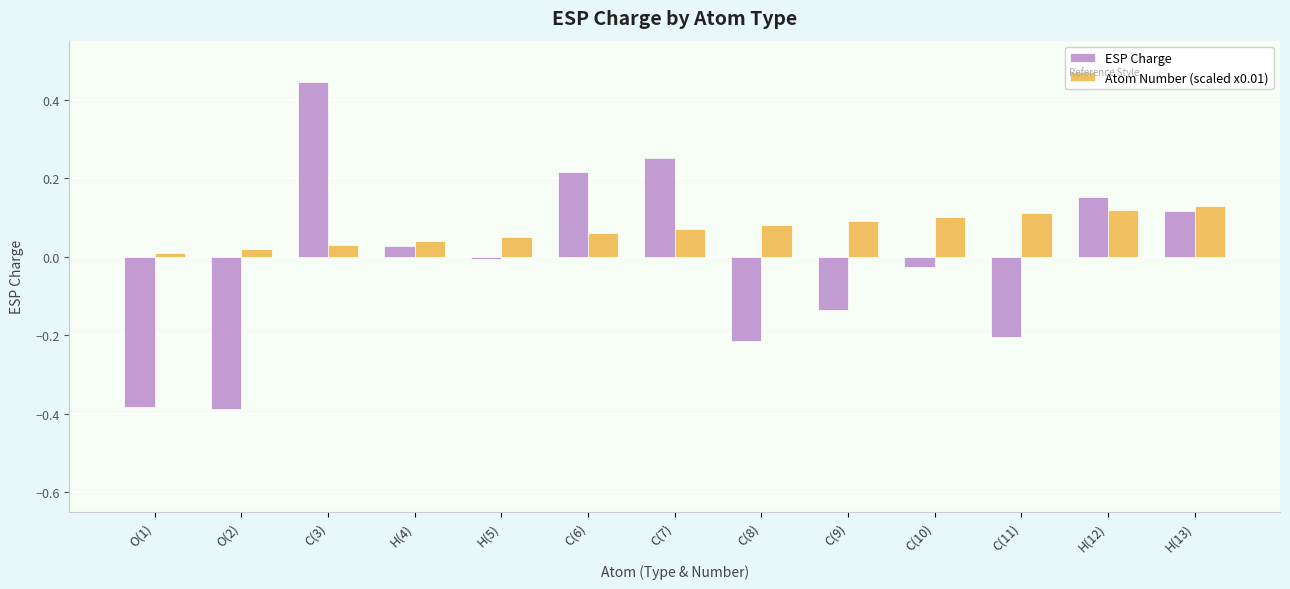

At which category is the sum across all series the highest?

C(3)